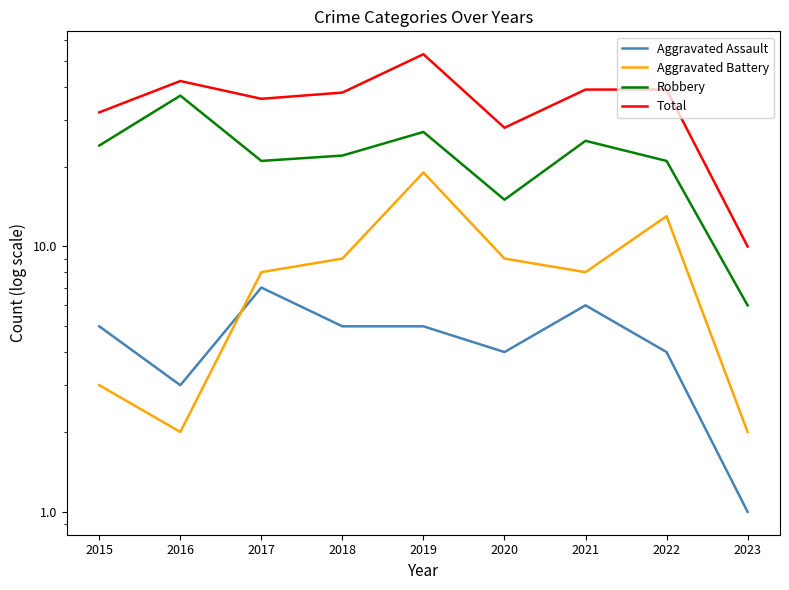

At which category does Robbery reach its first local peak?

2016